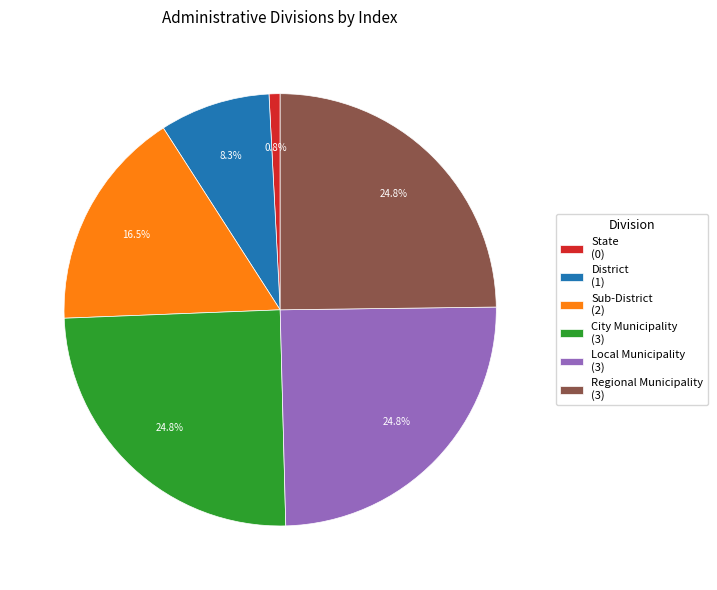

Count the number of slices in the pie.

6